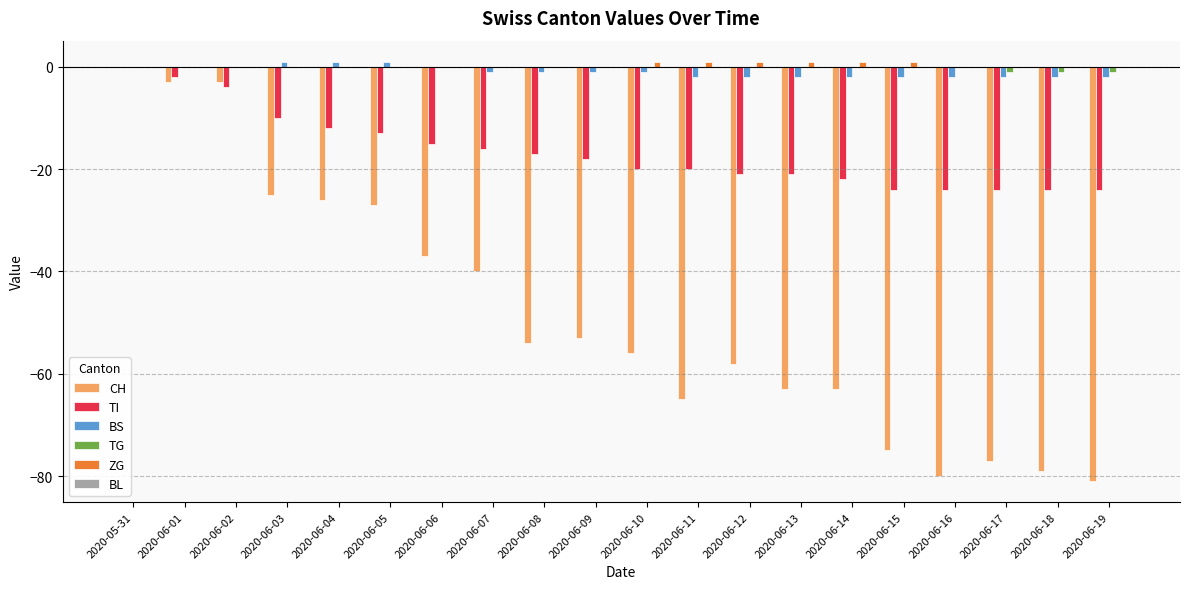

How many distinct data groups are displayed?

5